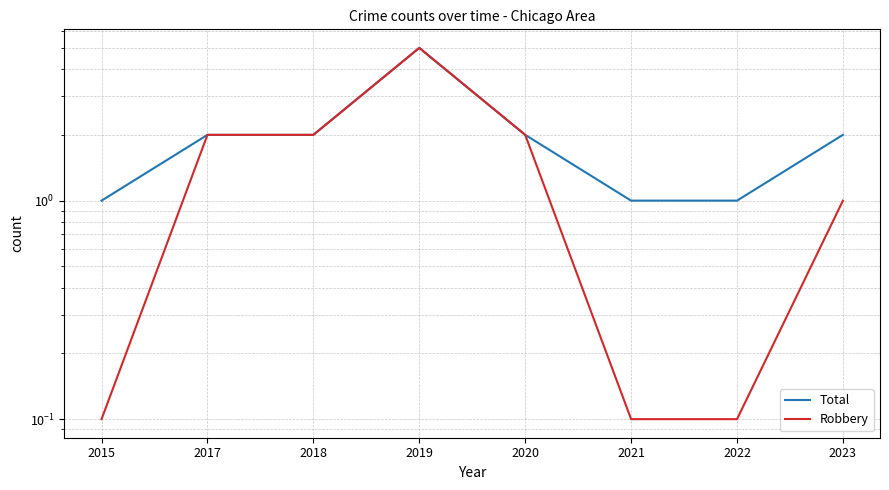

What is the maximum value for Total?

5.0